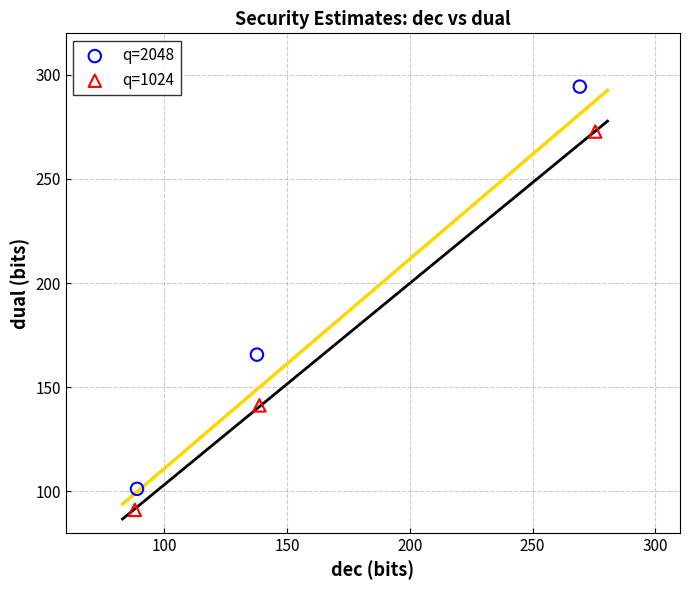

Which series reaches the maximum Y coordinate?

q=2048